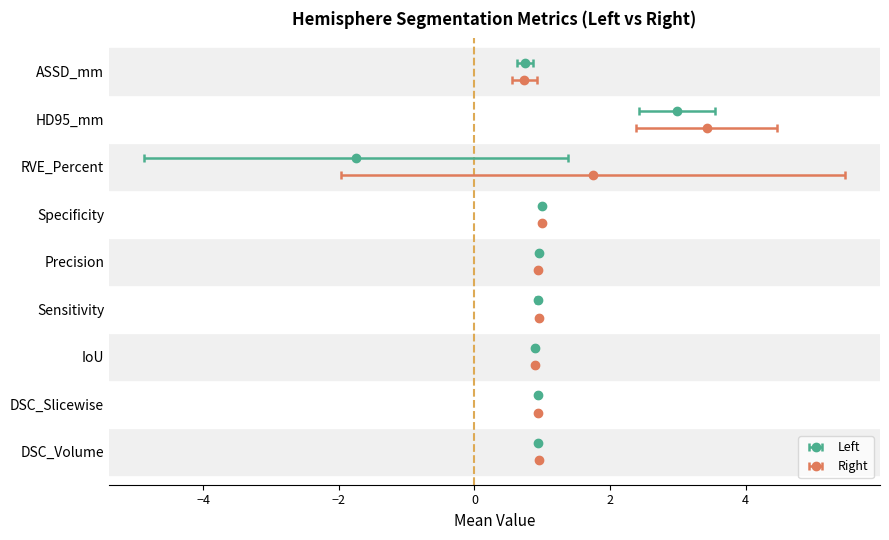

Which has a higher value, Specificity or ASSD_mm?

Specificity